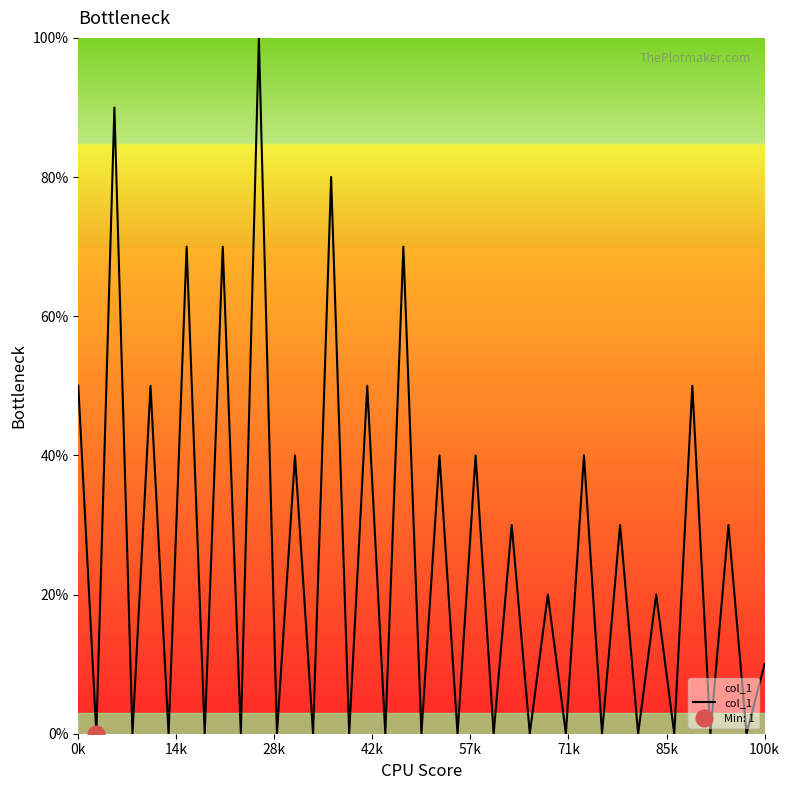

What is the average value?

25